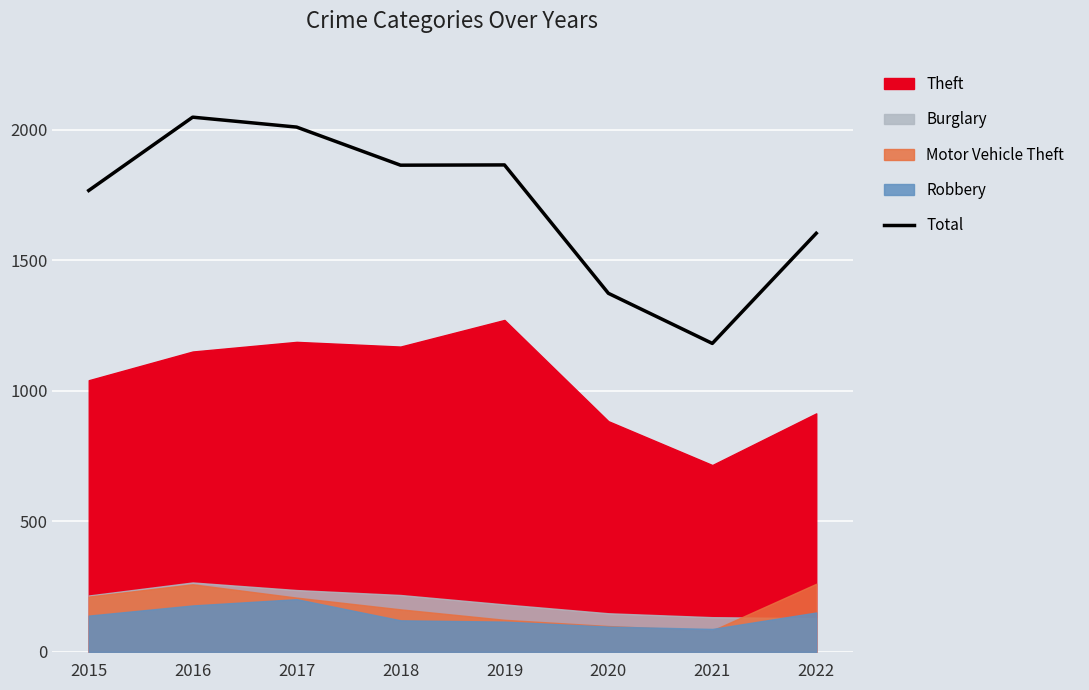

How many points are higher than both their immediate neighbors (excluding endpoints)?

2